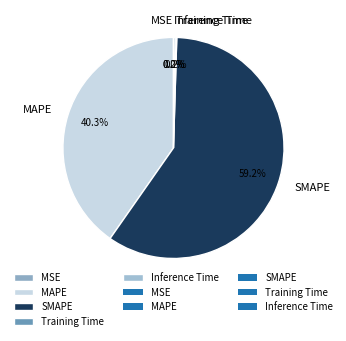

Which slice represents more than half of the pie?

SMAPE